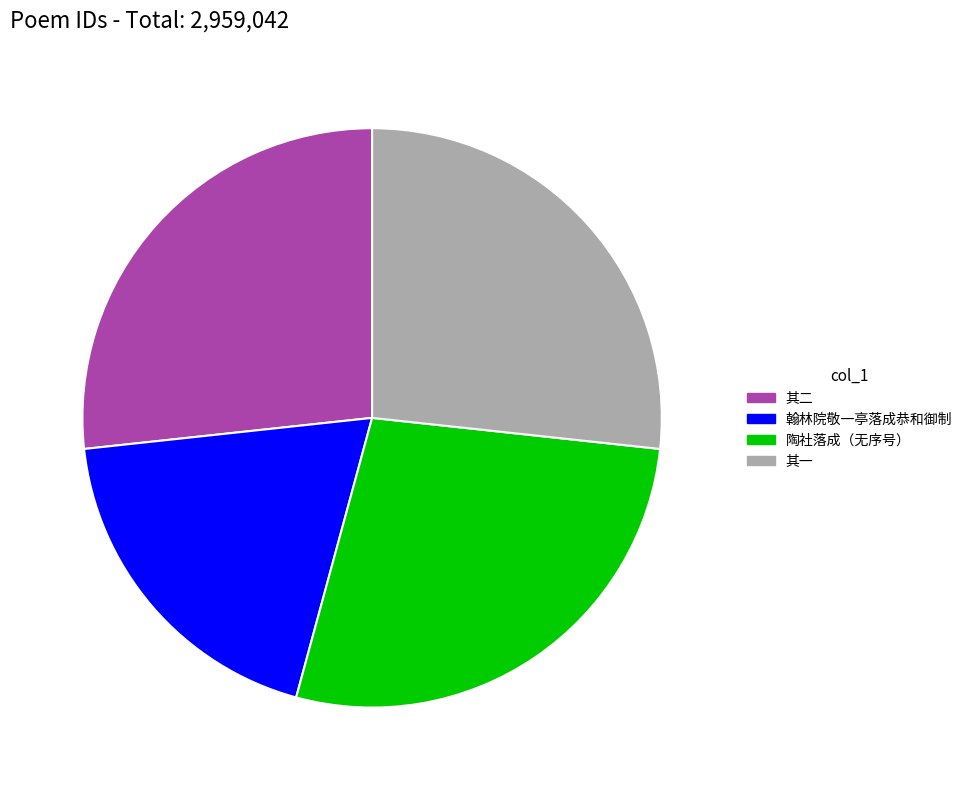

Is there any slice that represents more than half of the pie?

No